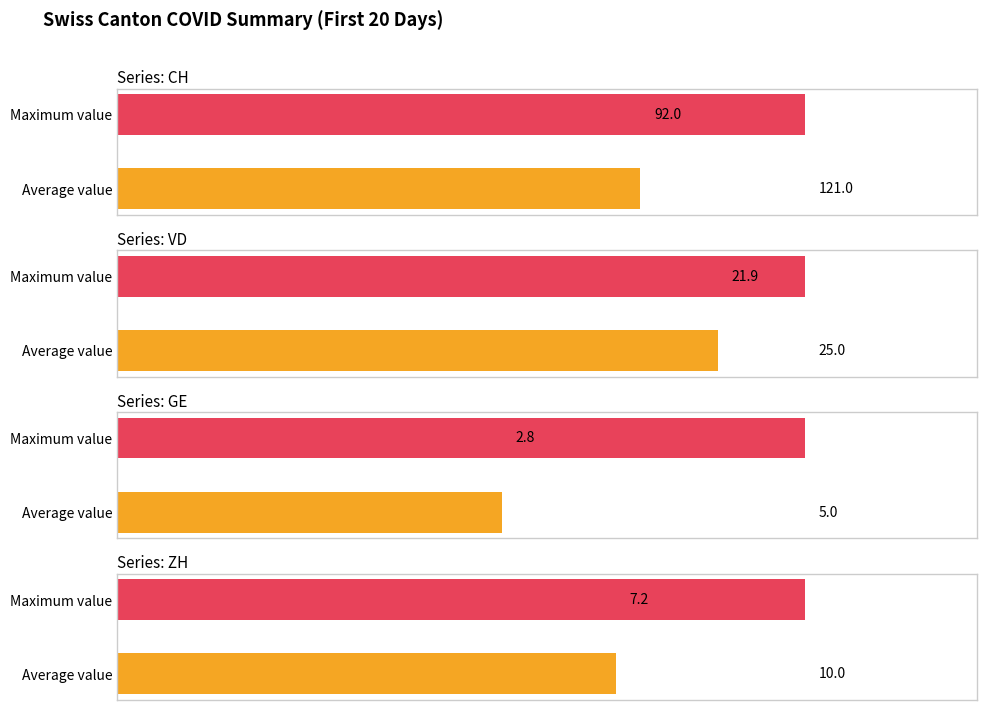

What is the spread (max minus min) of values at Average value?

89.2